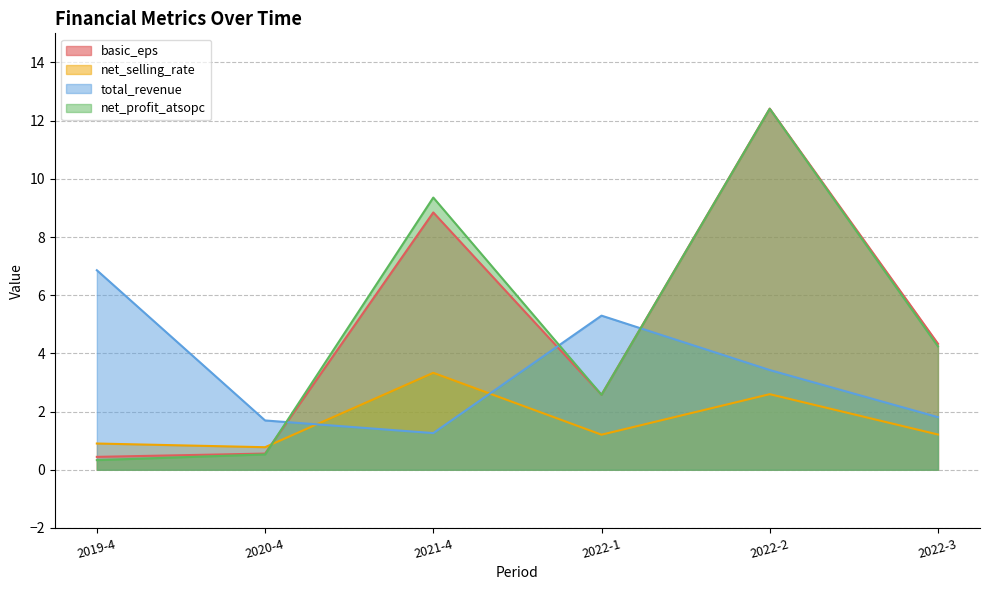

How many data points in net_profit_atsopc are above 4?

3